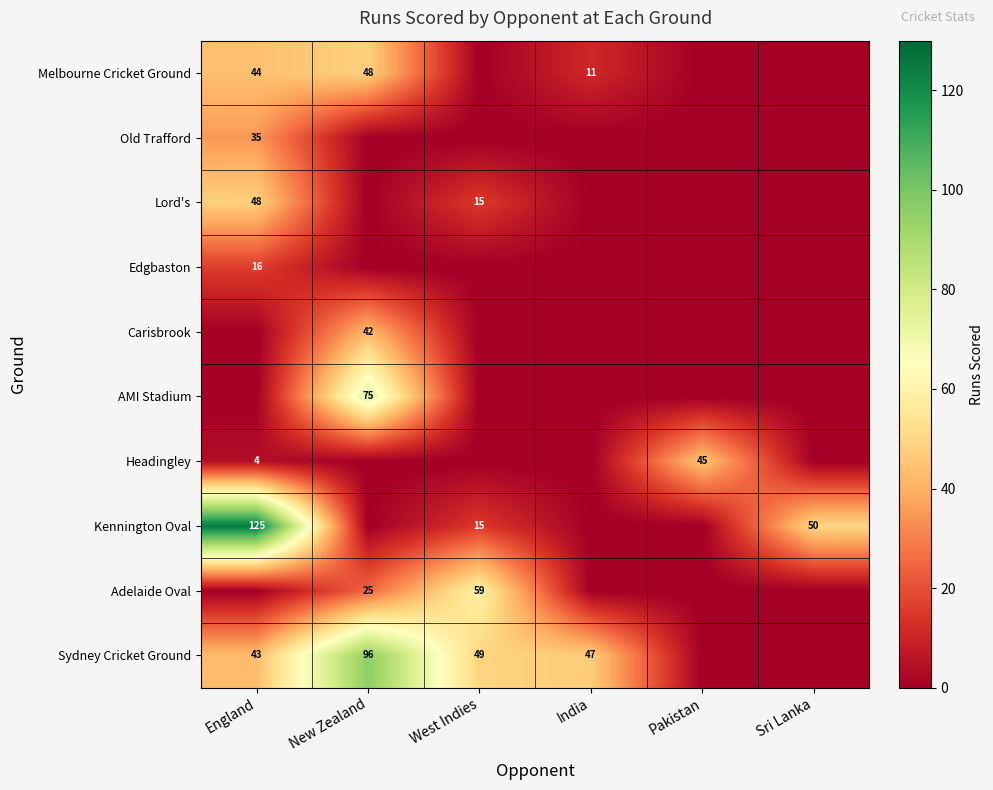

The value of Headingley at England is 4. True or false?

True